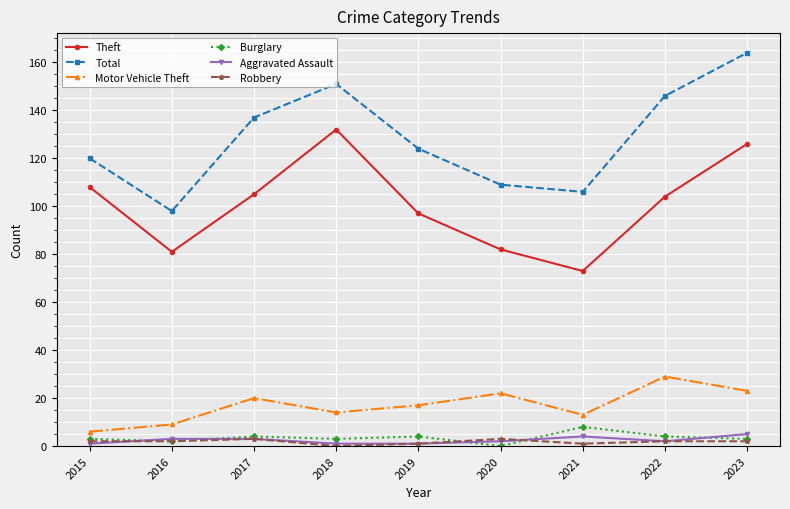

How many data points does each series have?

9